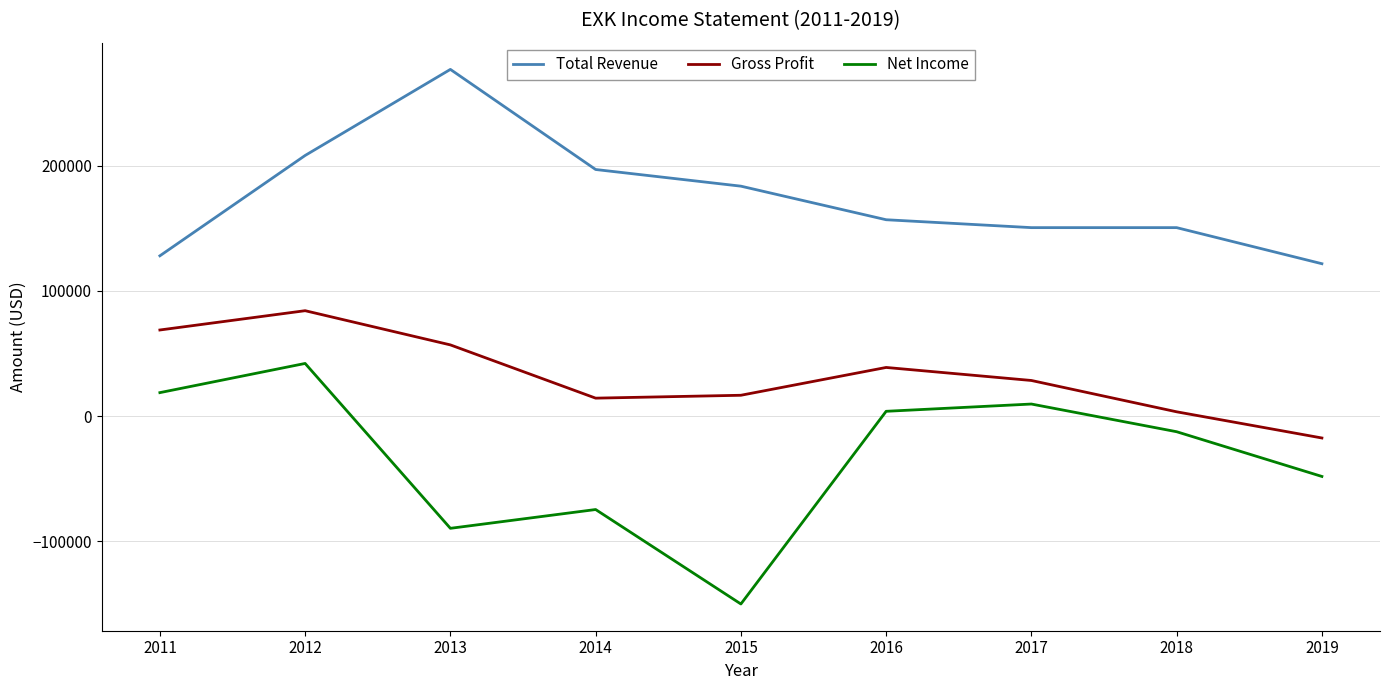

What is the greatest value displayed?

276800